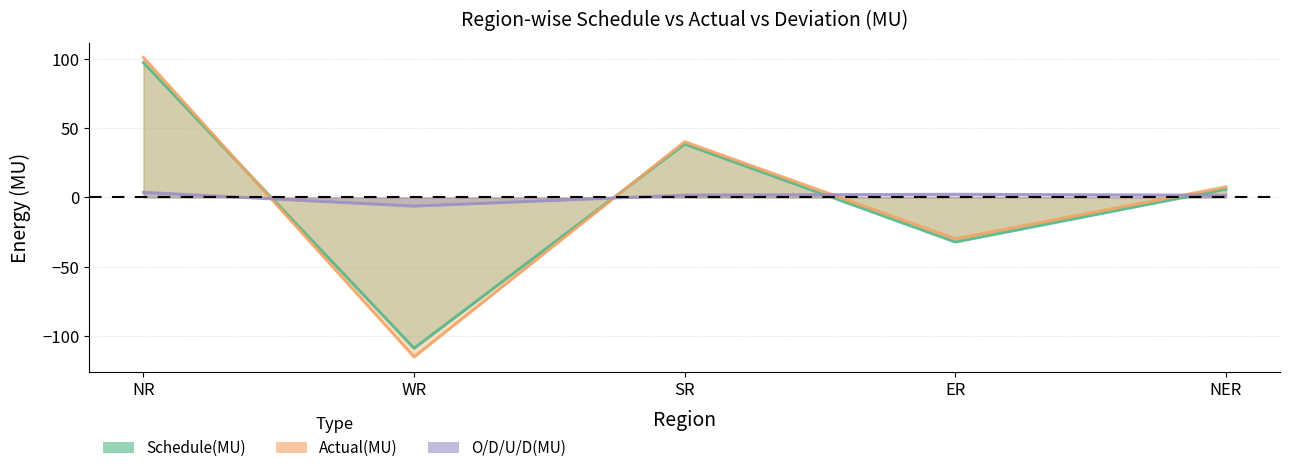

What is the lowest value of the Schedule(MU) series?

-108.7